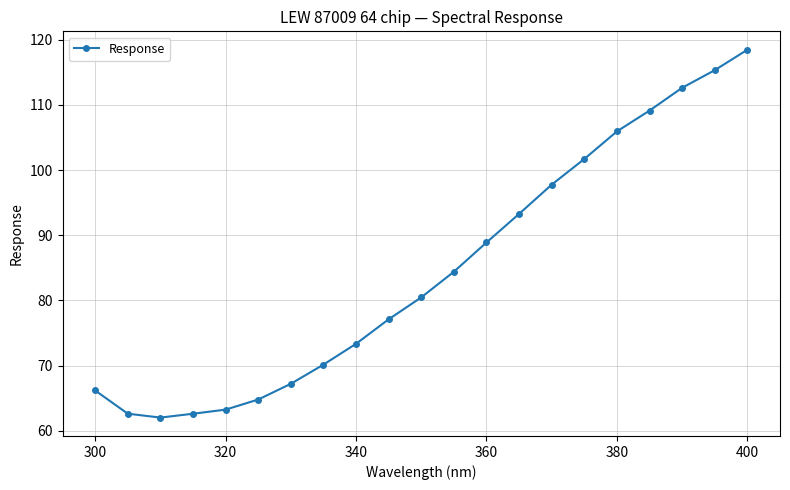

Reading left to right, extract all data points from this chart.

66.2	62.6	62.0	62.6	63.3	64.8	67.2	70.2	73.4	77.1	80.5	84.4	88.9	93.3	97.8	101.7	105.9	109.1	112.6	115.3	118.4